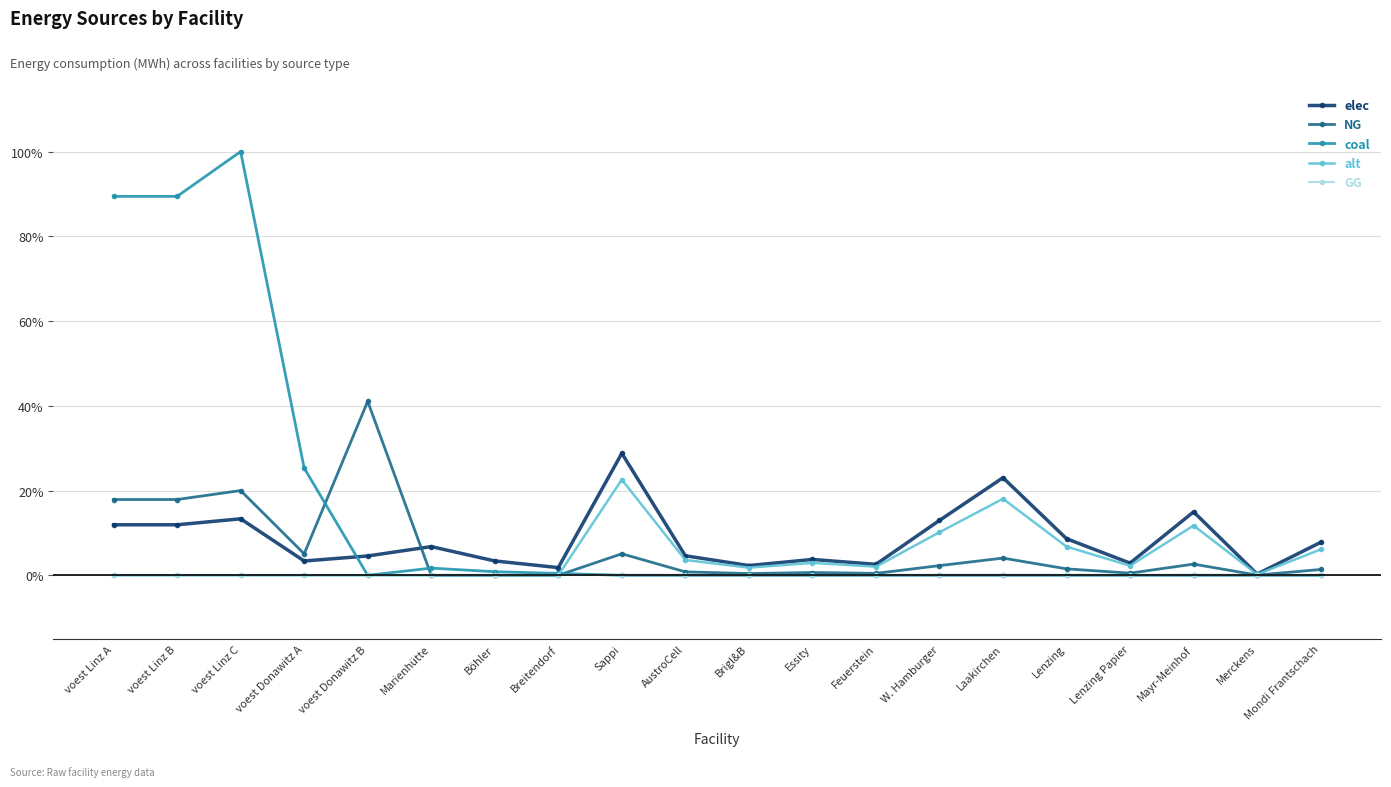

Is it true that coal equals 0.0 at Brigl&B?

True